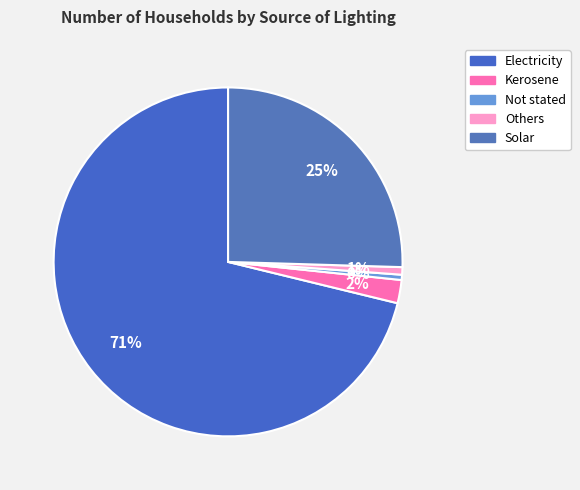

To the nearest percent, what is the average slice percentage?

20%